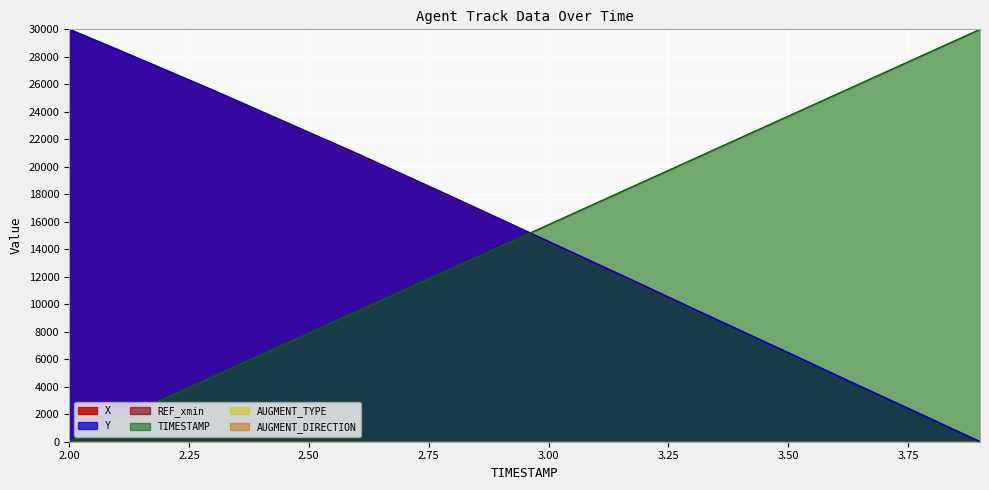

After their last crossing, which series has the higher values: TIMESTAMP or X?

TIMESTAMP